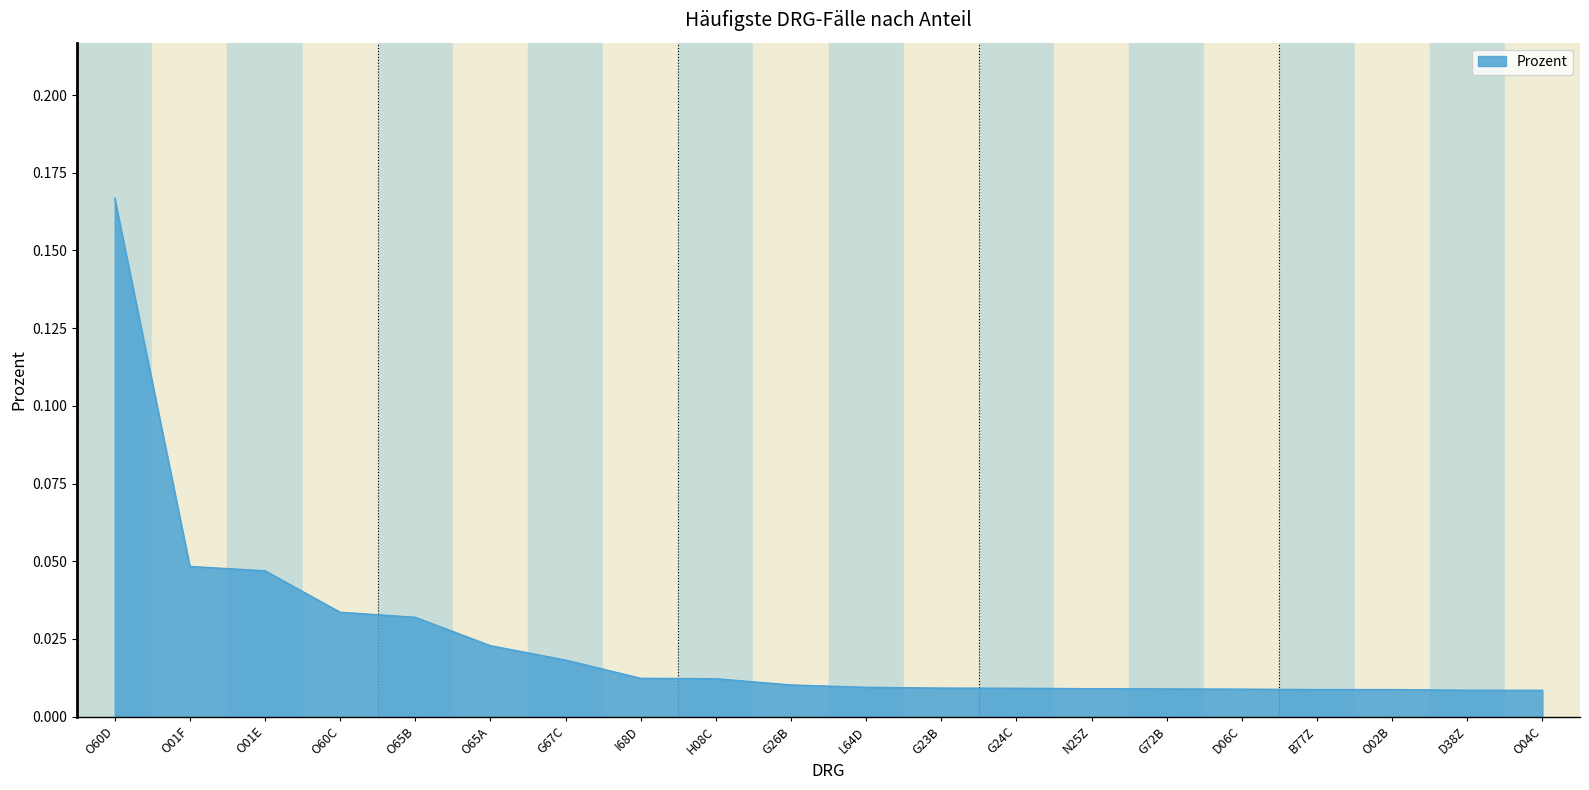

The value at O60D is 0.3. True or false?

False